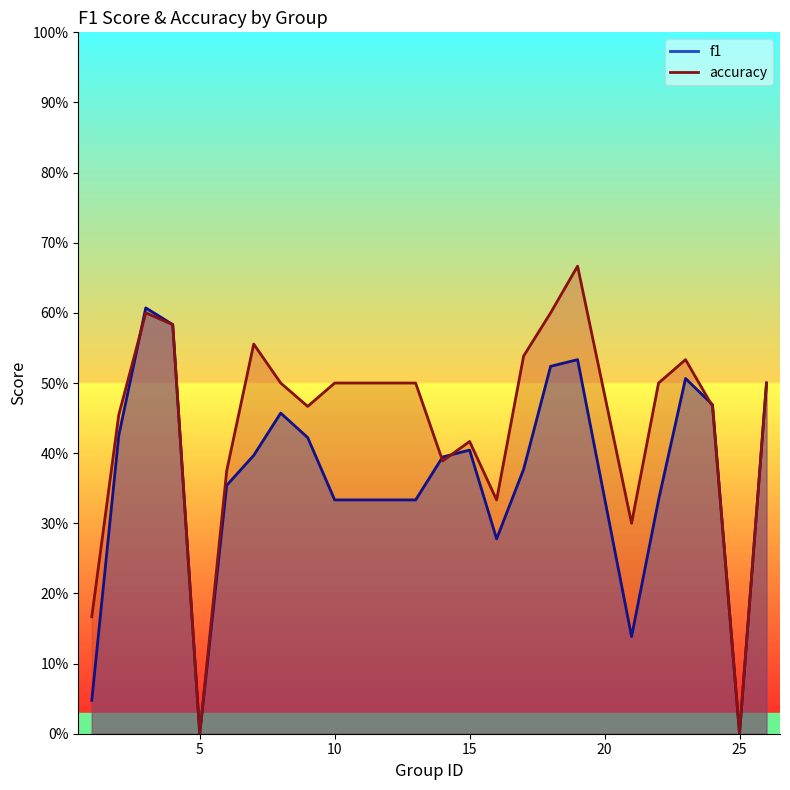

What is the value of the accuracy point at the 8th from the left?

0.5